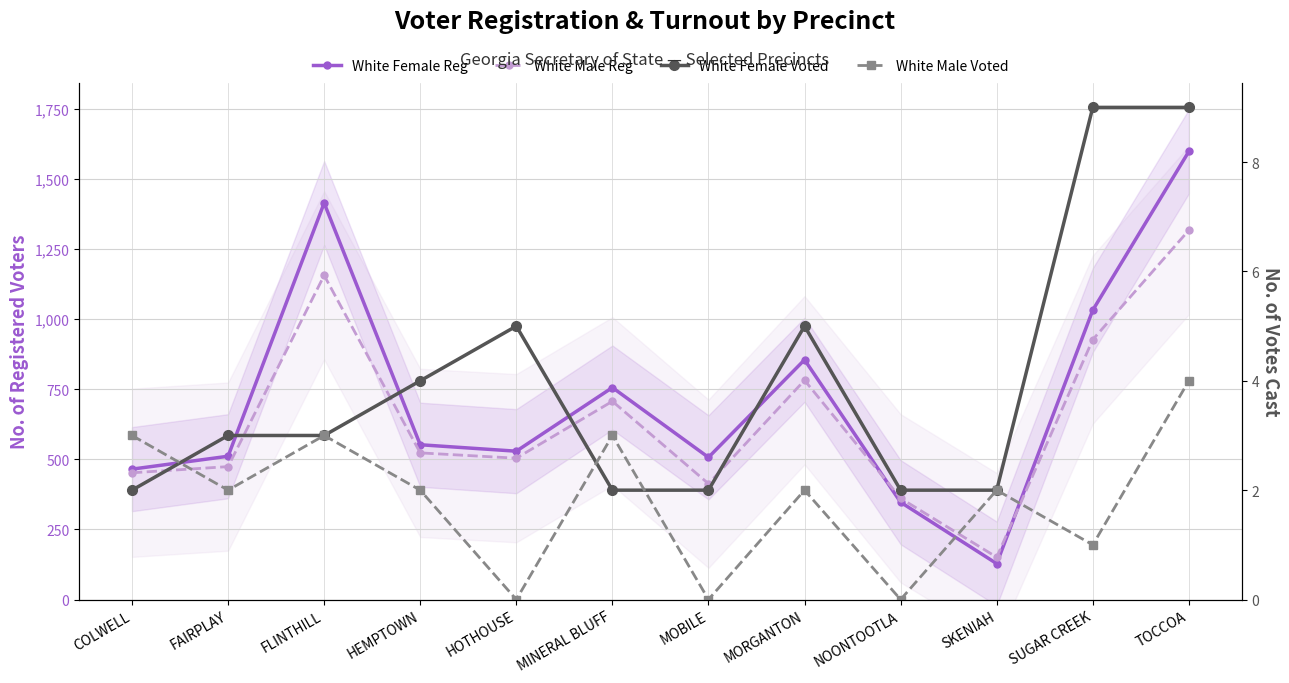

At how many categories does at least one series exceed 1339?

2